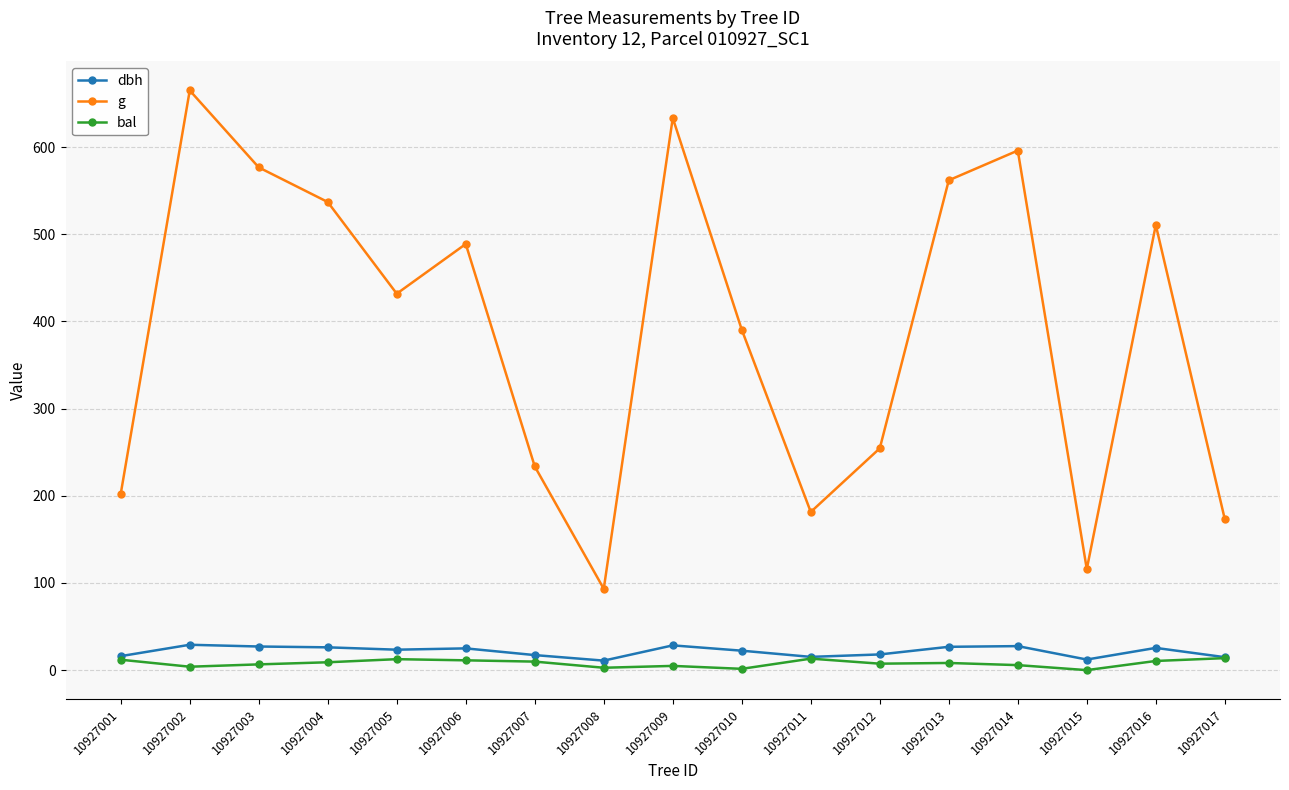

At how many categories does at least one series exceed 481?

8